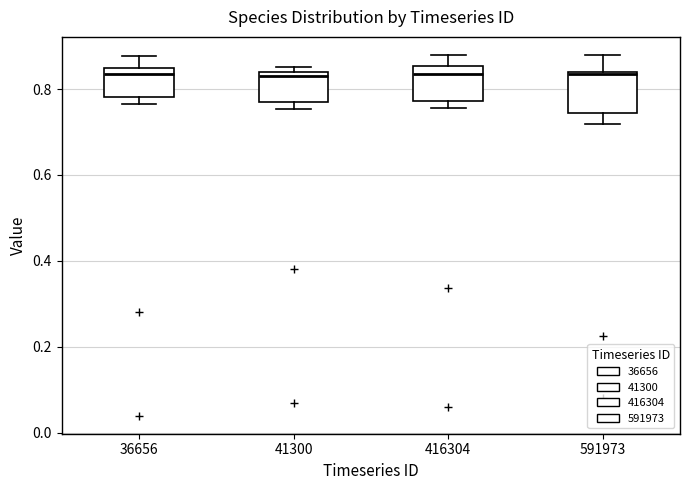

Reading left to right, read every box against the y-axis: the position of its median line, the range the box covers, and the ends of its whiskers. The values are not printed on the chart, so give them approximately, as read against the axis.

36656: median 0.84 (just below the box's upper edge), box 0.78 to 0.84, whiskers 0.76 to 0.88
41300: median 0.84 (just below the box's upper edge), box 0.78 to 0.84, whiskers 0.76 to 0.86
416304: median 0.84, box 0.78 to 0.86, whiskers 0.76 to 0.88
591973: median 0.84, box 0.74 to 0.84, whiskers 0.72 to 0.88